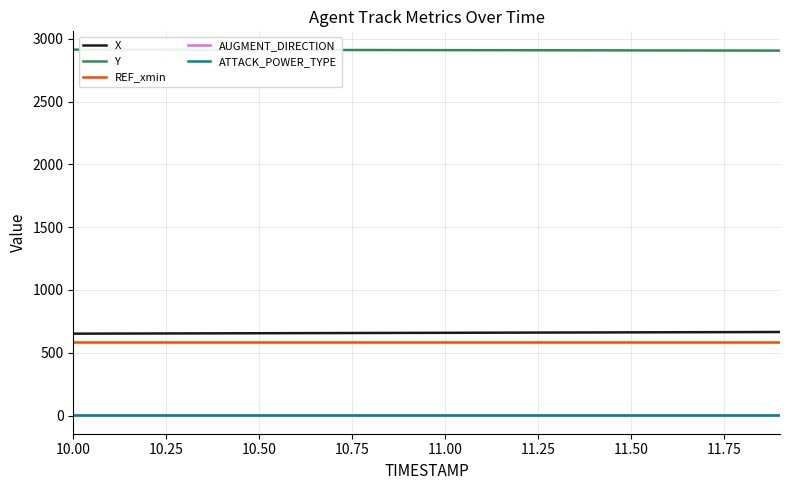

Which series has the largest total across all categories?

Y